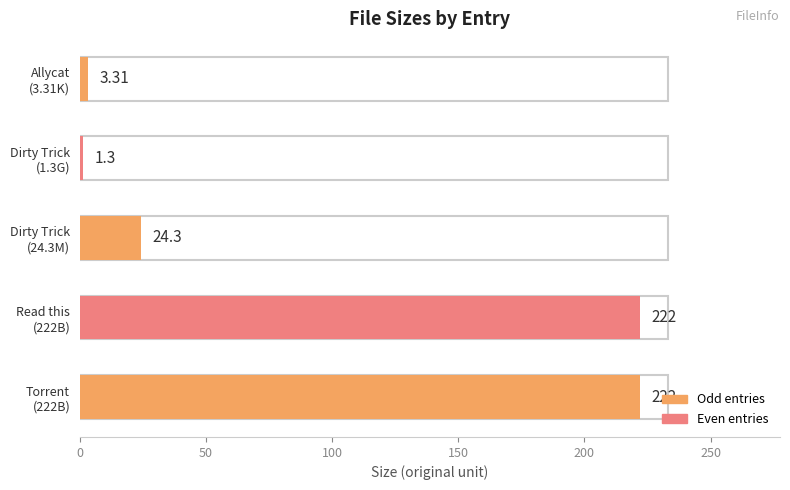

How many data points are less than 24?

2